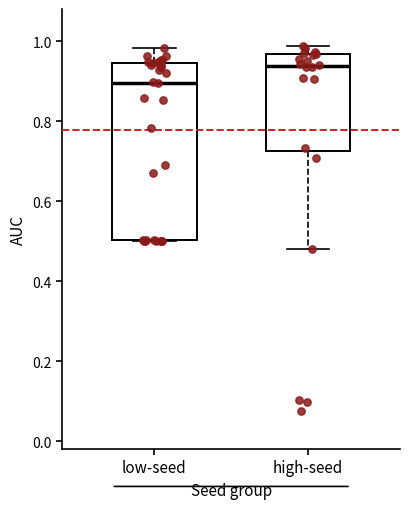

Where is the upper edge of the box for high-seed on the y-axis? The values are not printed on the chart, so give them approximately, as read against the axis.

0.96